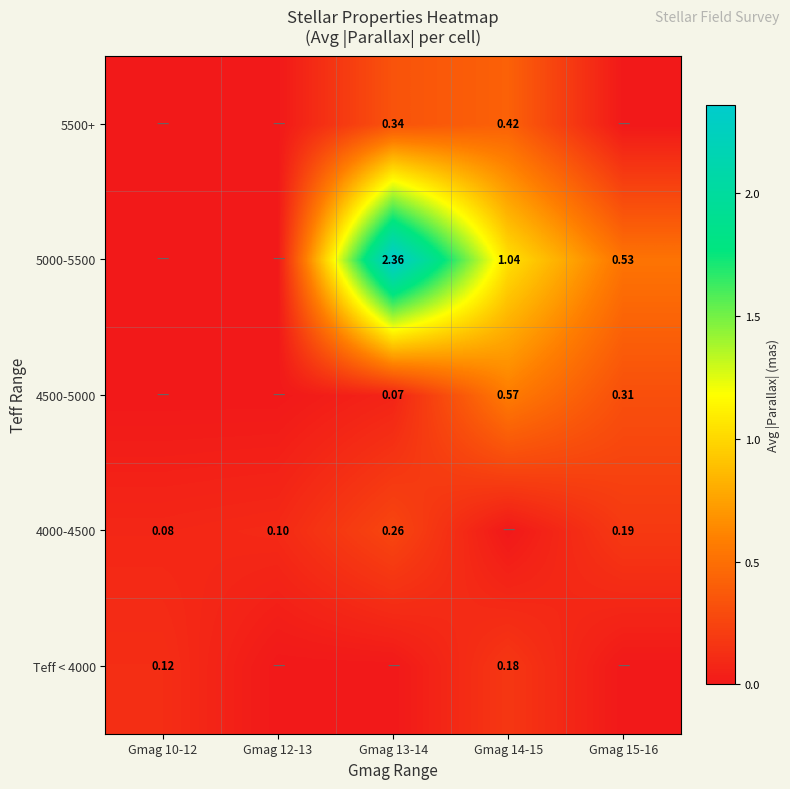

At Gmag 15-16, list the series in order from largest to smallest.

5000-5500, 4500-5000, 4000-4500, Teff < 4000, 5500+